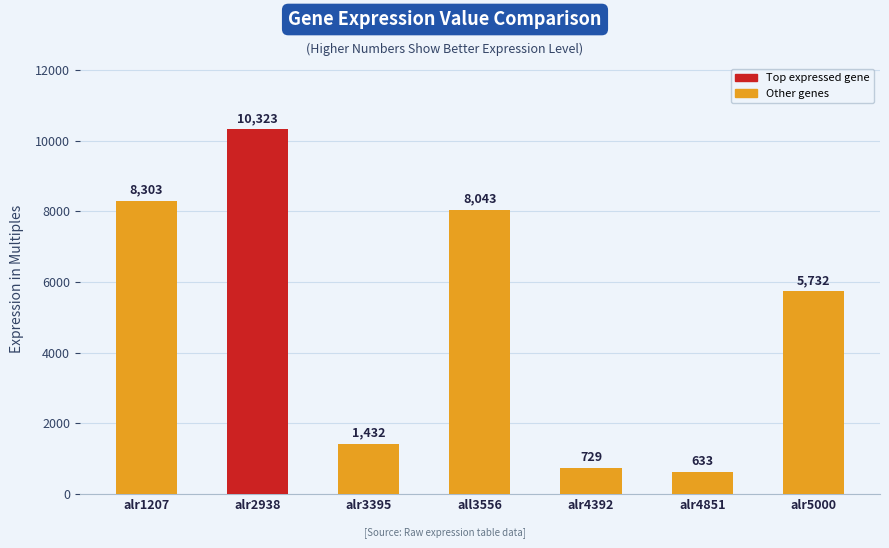

Which category has the lowest value across all series?

alr4851